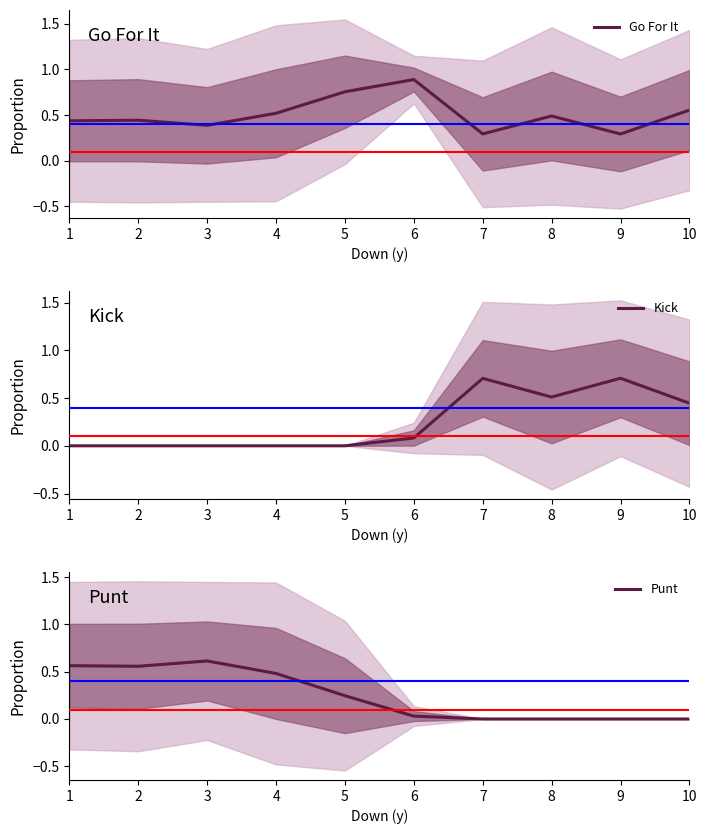

Does the chart have visible grid lines?

No